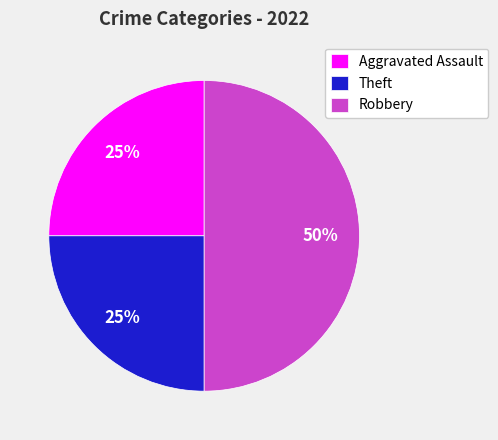

To the nearest percent, what portion does Aggravated Assault represent?

25%